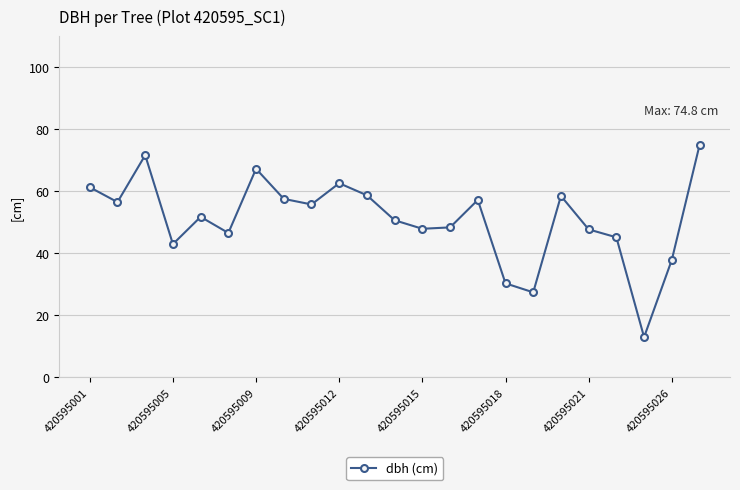

What is the maximum value shown in the chart?

74.8